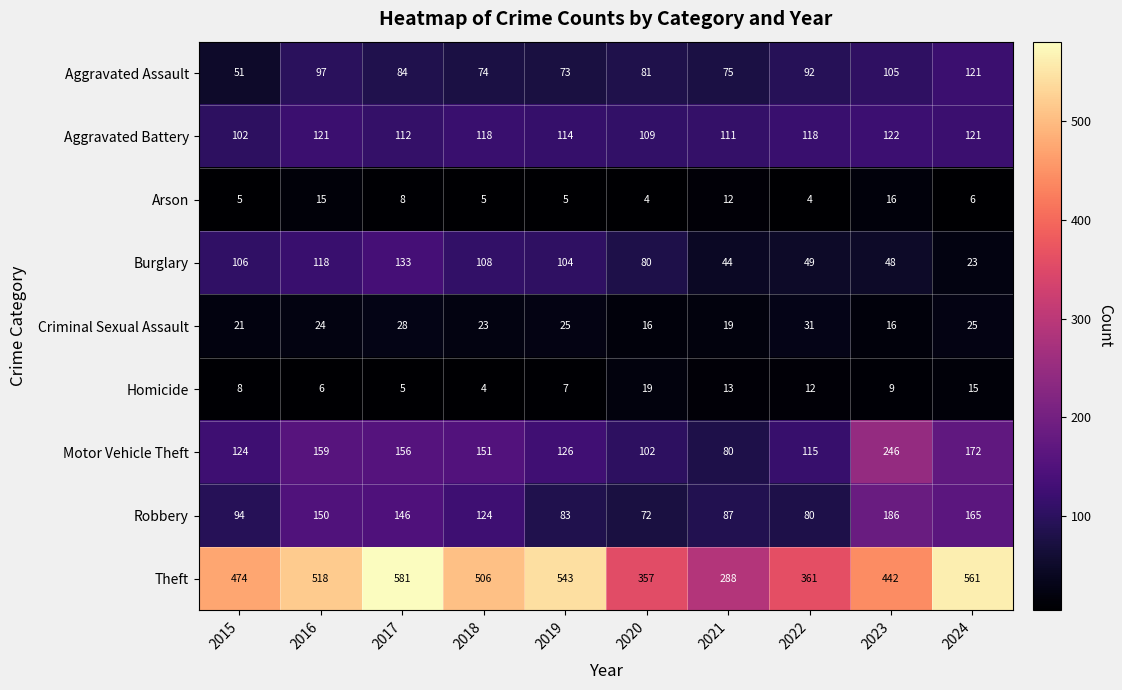

Is it true that Arson equals 3 at 2019?

False